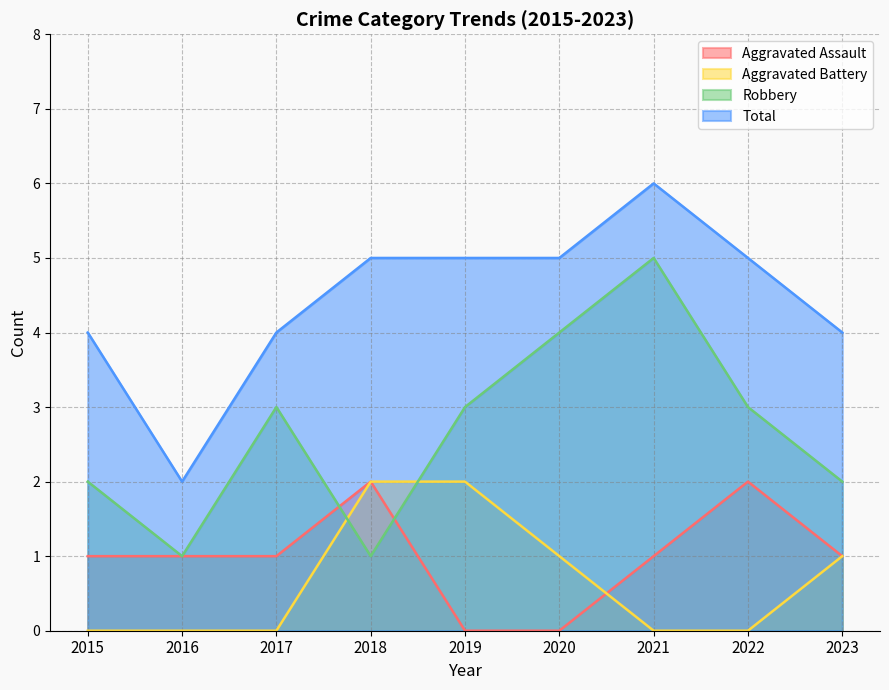

What is the difference between the highest and lowest values at 2018?

4